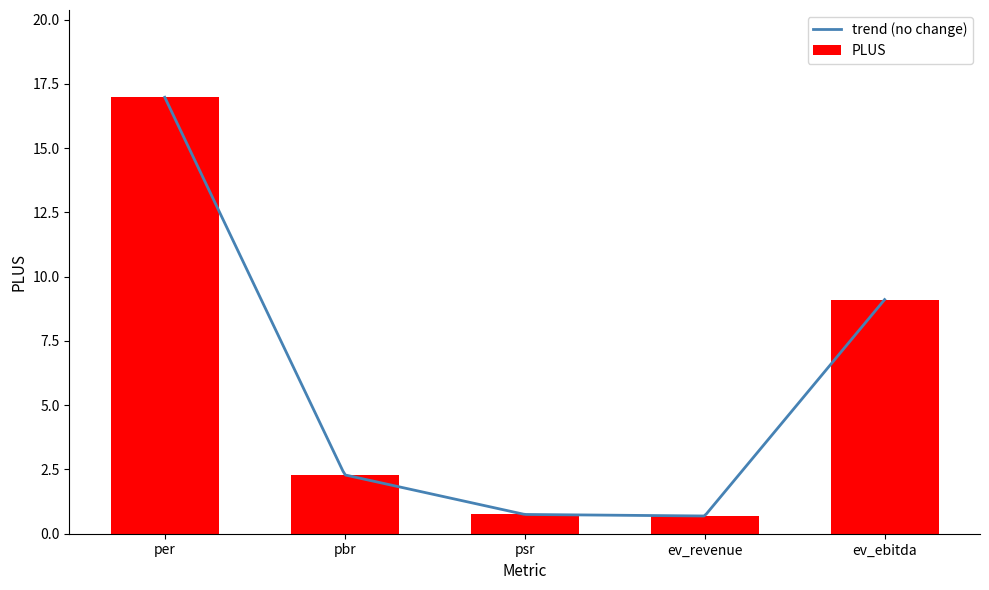

What value does the data have at per?

17.0